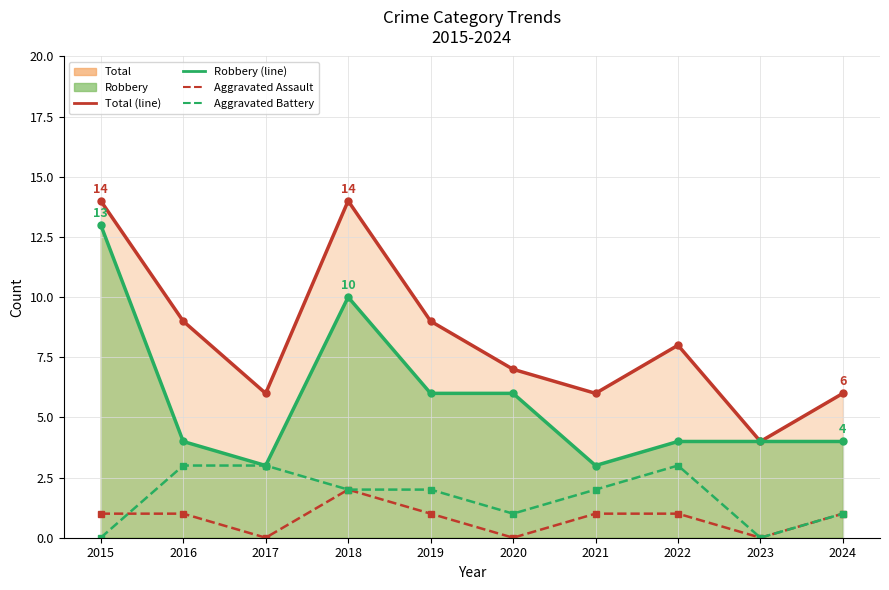

Where is Aggravated Battery nearest to the value 1?

2020